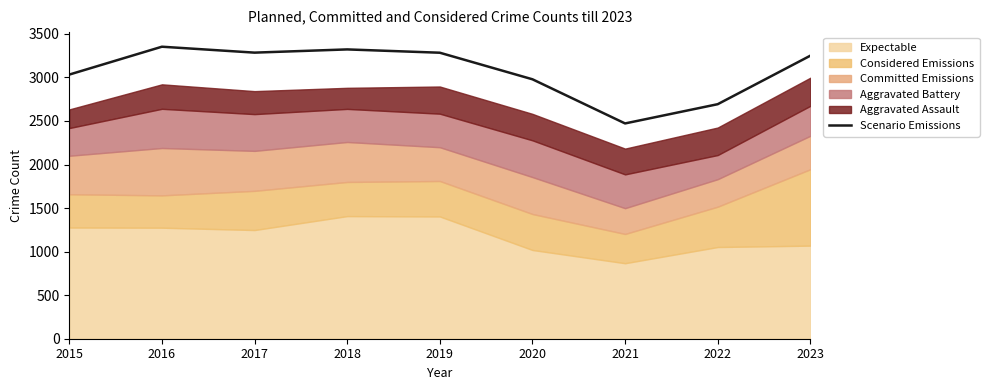

Reading left to right, transcribe all the data shown in this chart.

3033	3353	3285	3322	3284	2979	2472	2693	3250